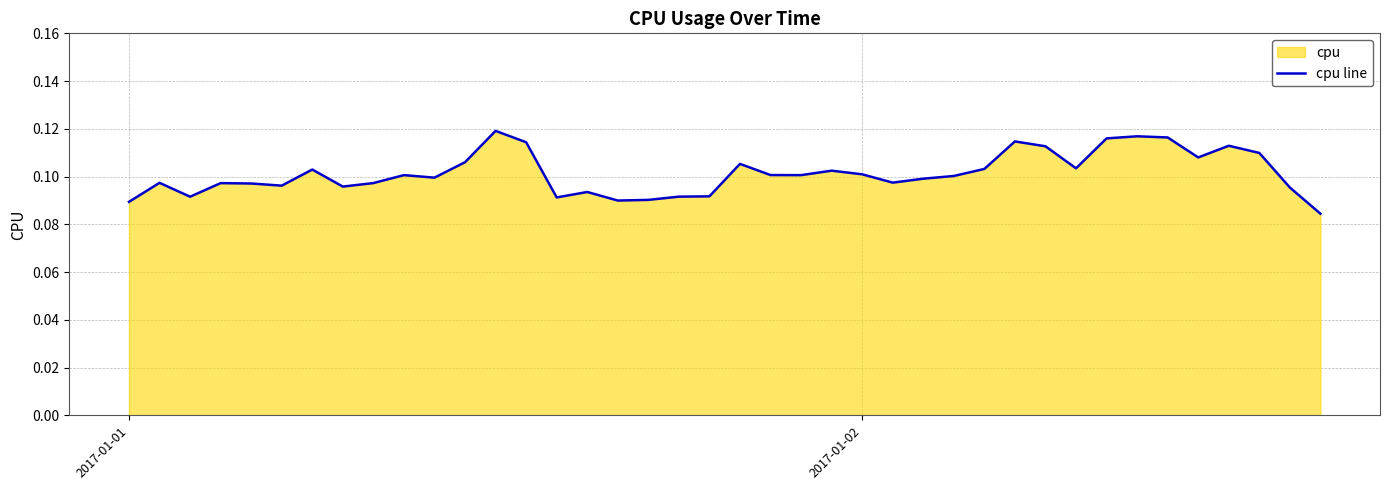

What is the average value?

0.1